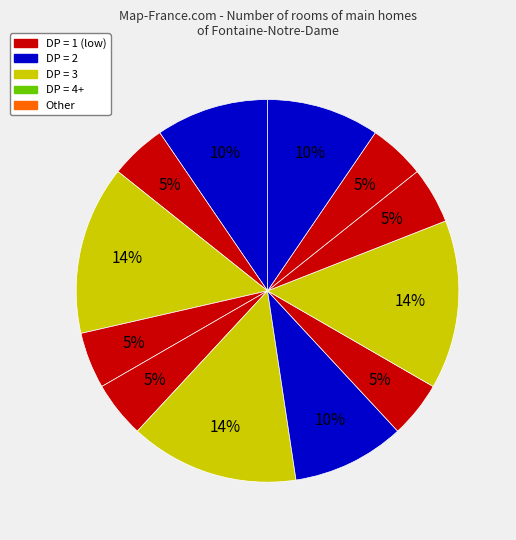

How many segments does this pie chart have?

12